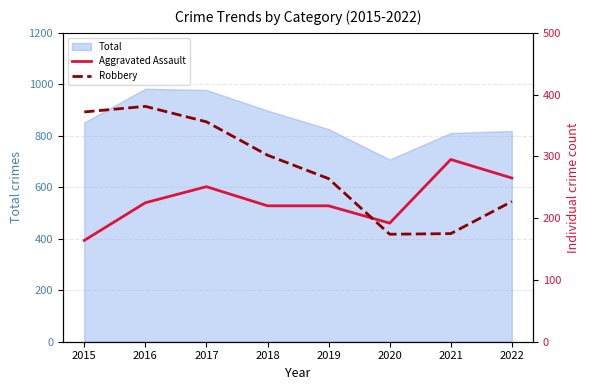

At which label does Robbery reach its minimum?

2020